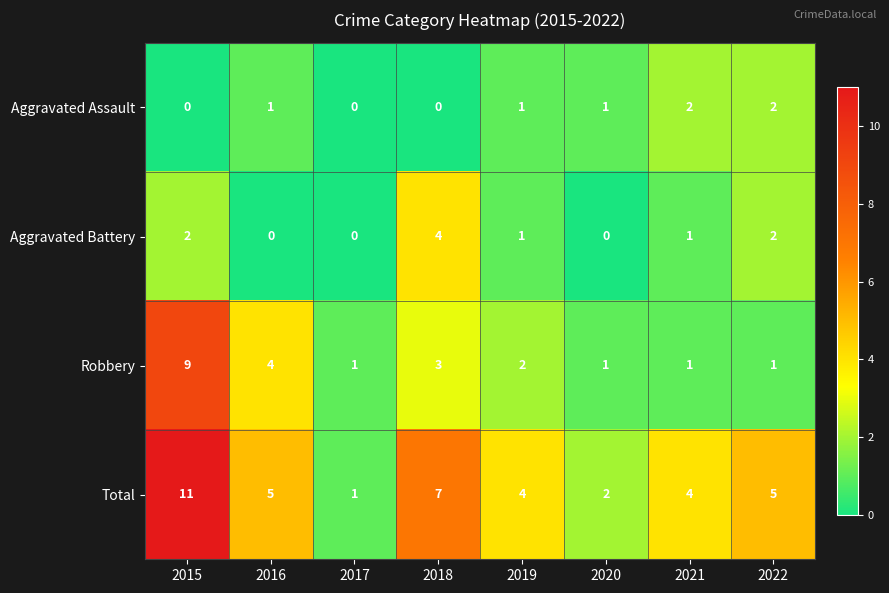

The Total series shows 8 at 2022. True or false?

False